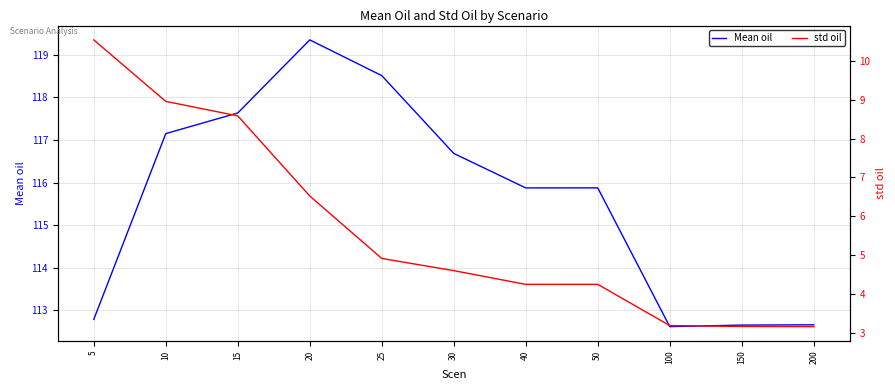

Which series has the largest total across all categories?

Mean oil